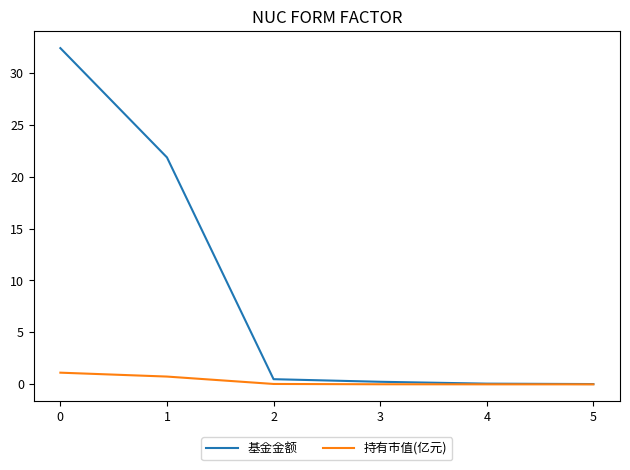

What are all the series names shown in the legend?

基金金额, 持有市值(亿元)